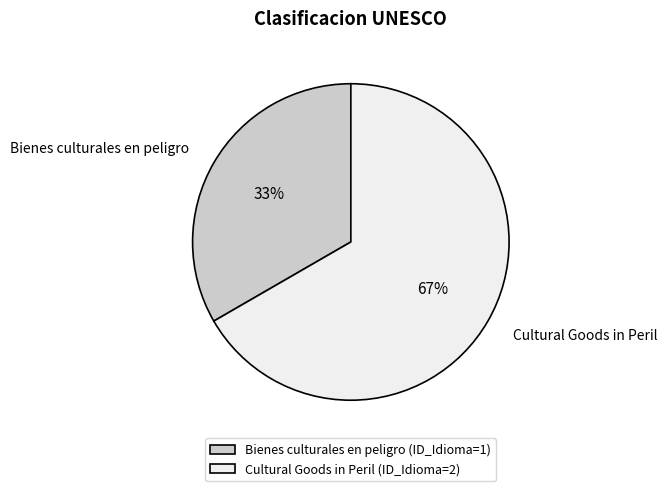

True or false: Cultural Goods in Peril accounts for 67% of the total.

True